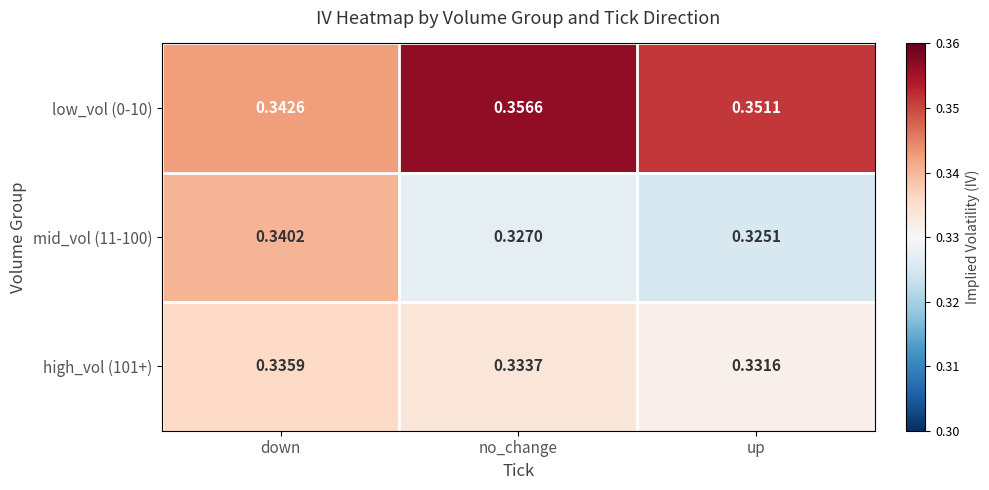

Which label corresponds to the smallest value in the chart?

up